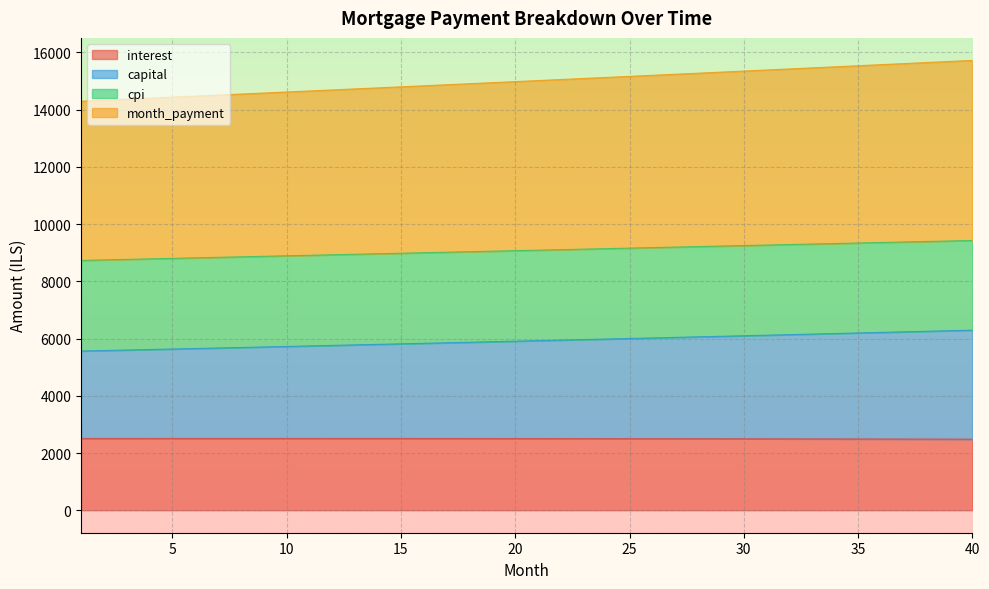

True or false: interest has a value of 2504.9 at 21.

True